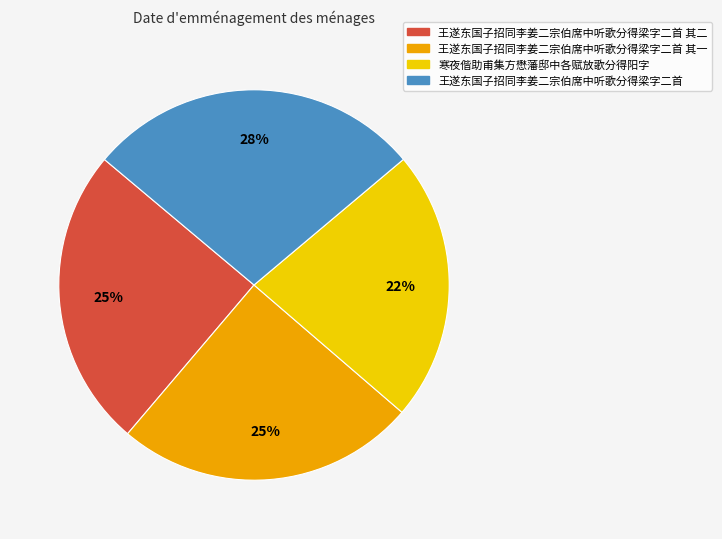

Is it true that 寒夜偕助甫集方懋藩邸中各赋放歌分得阳字 is 22% of the pie?

True